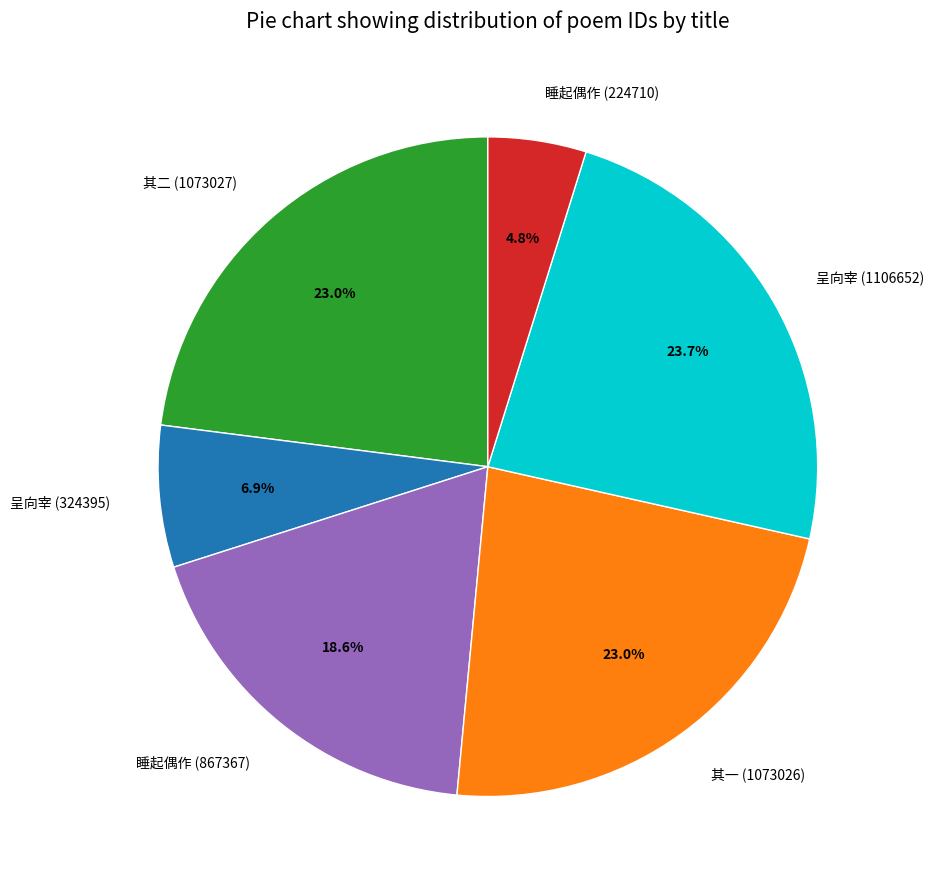

What is the smallest slice in the pie chart?

睡起偶作 (224710)